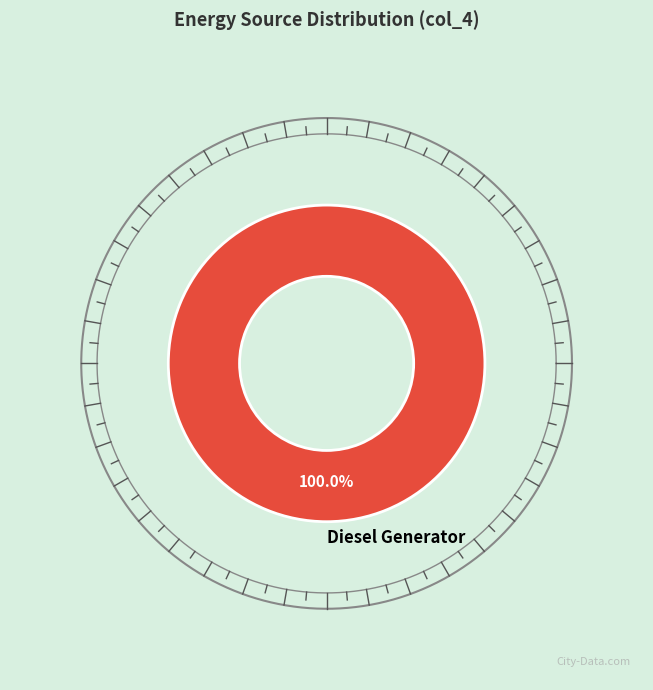

The Owned PV slice represents 0% of the pie. True or false?

True